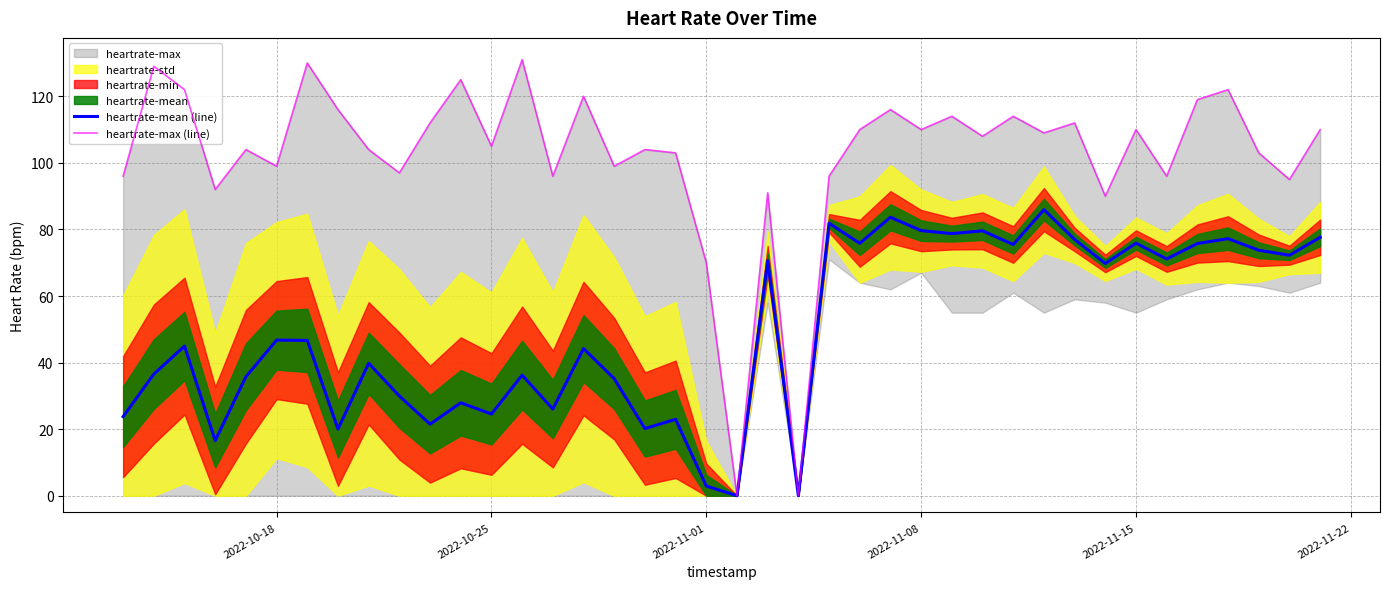

Where does the heartrate-mean (line) series first go above 46?

2022-10-18